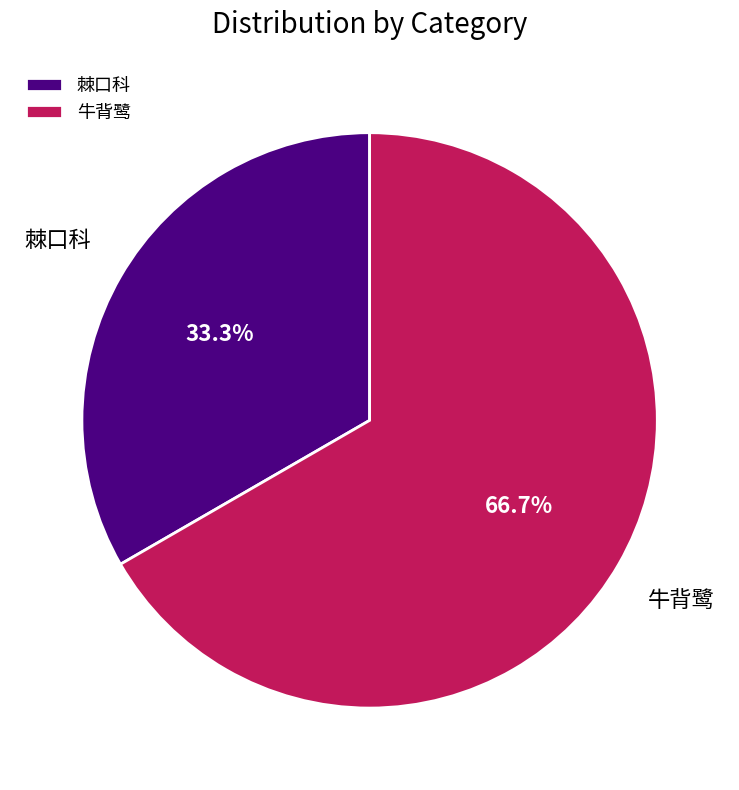

Which category has the smallest portion of the pie?

棘口科